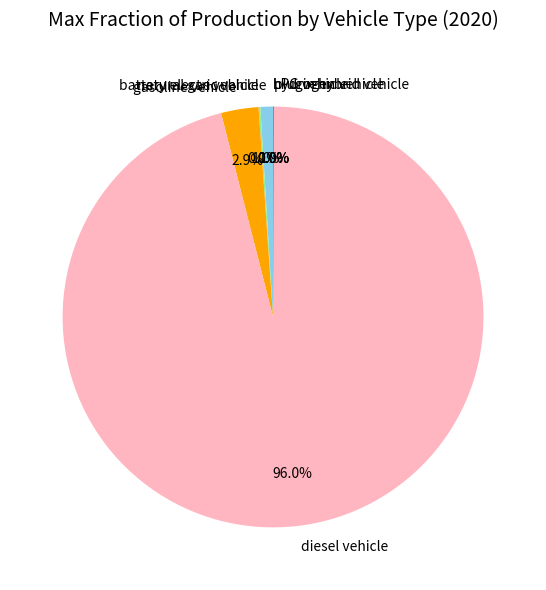

Combined, do battery electric vehicle and gasoline vehicle account for over 50%?

No